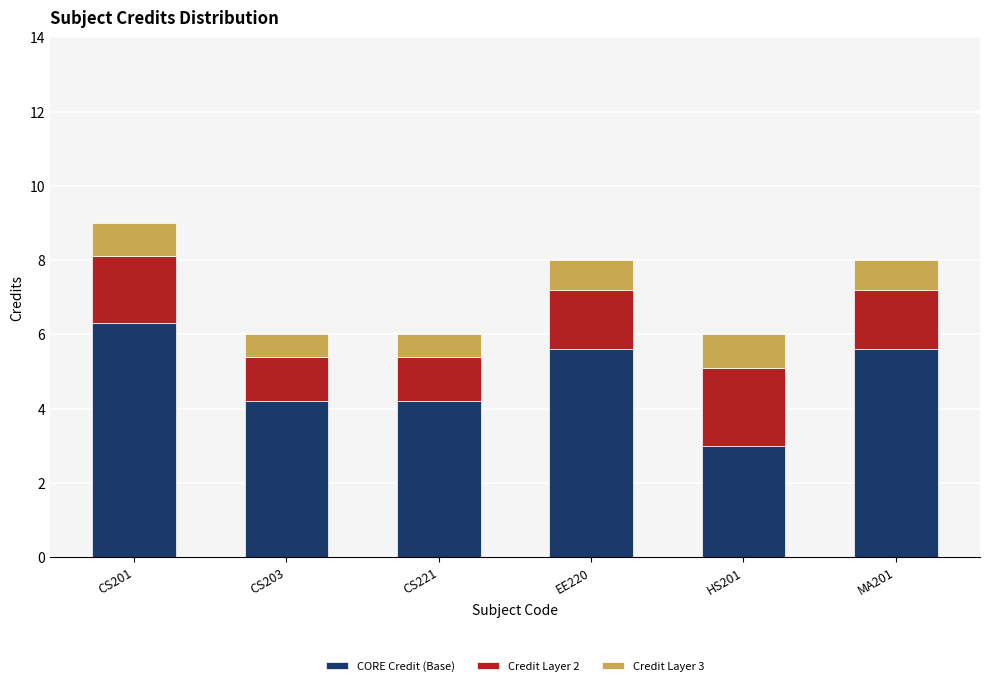

The CORE Credit (Base) series shows 5.6 at MA201. True or false?

True